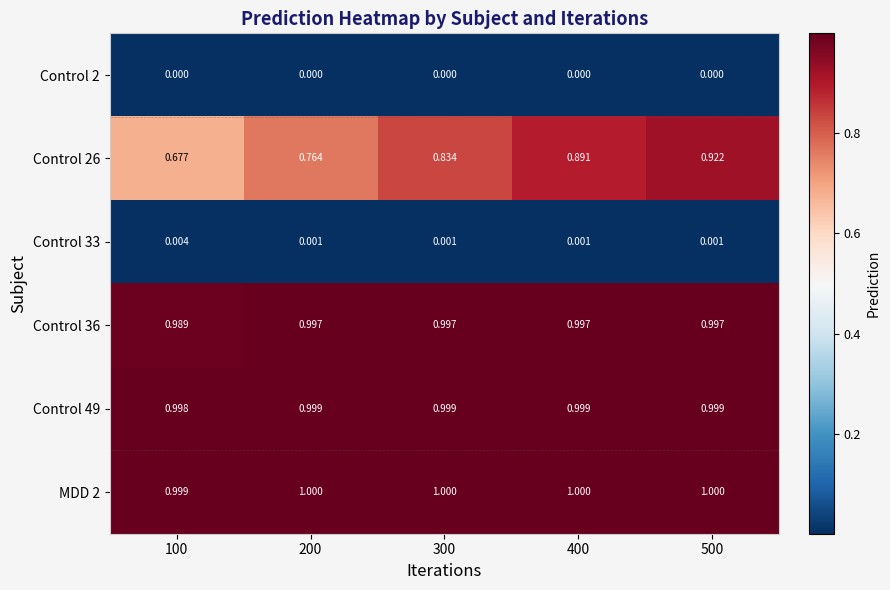

Is the value of Control 26 at 500 greater than the value of Control 2 at 500?

Yes